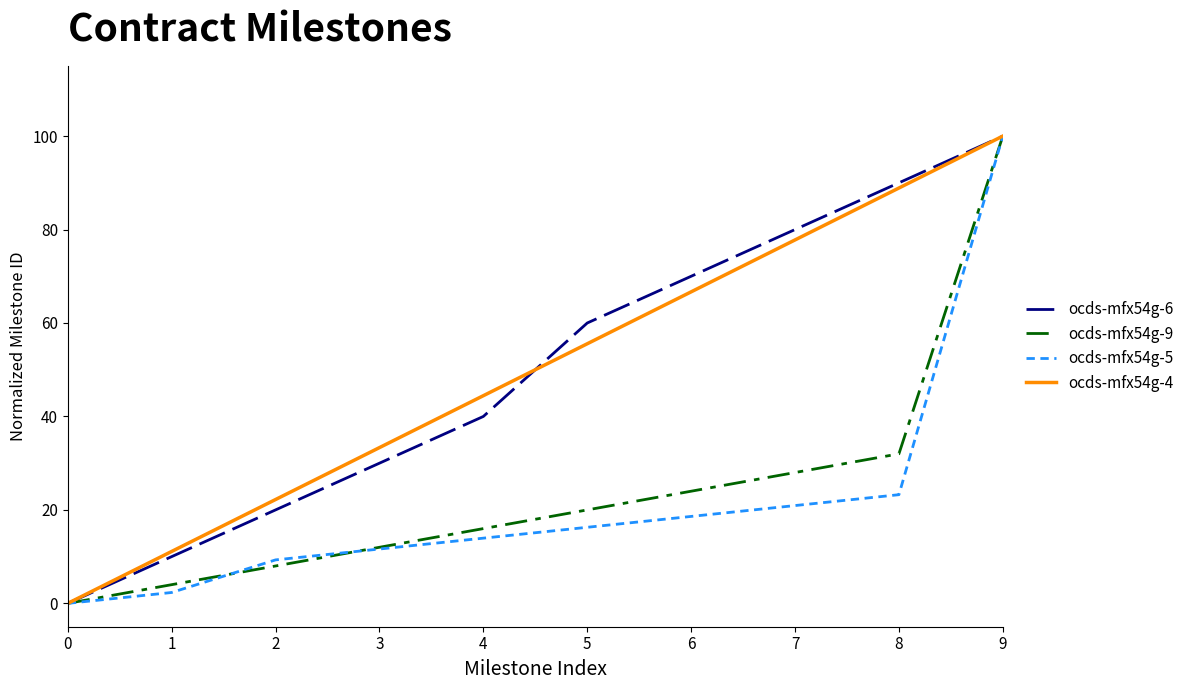

What is the spread (max minus min) of values at 5?

43.7